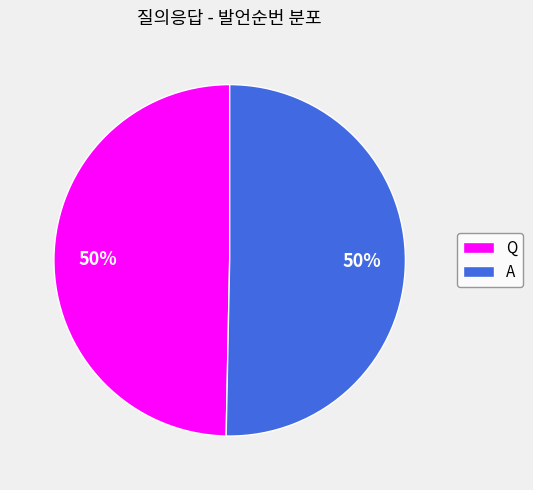

To the nearest percent, what portion does Q represent?

50%